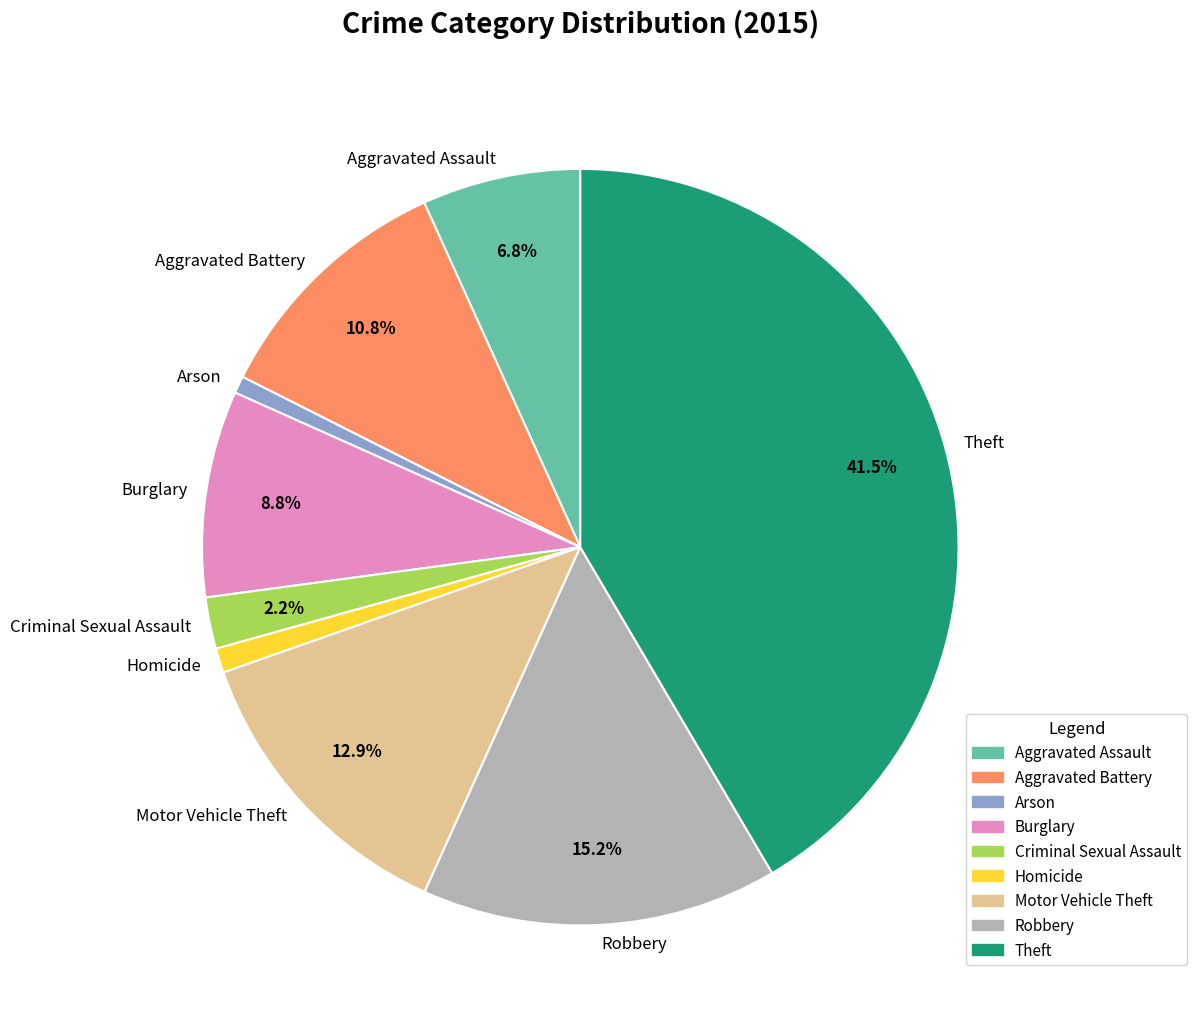

Which has a higher value, Theft or Arson?

Theft